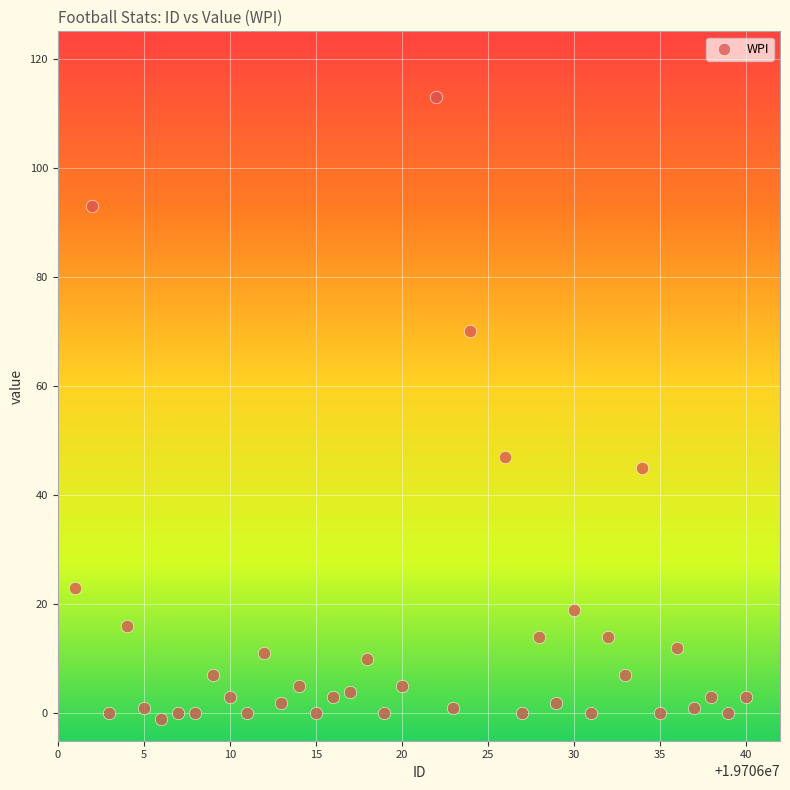

What is the range of Y values (max minus min)?

114